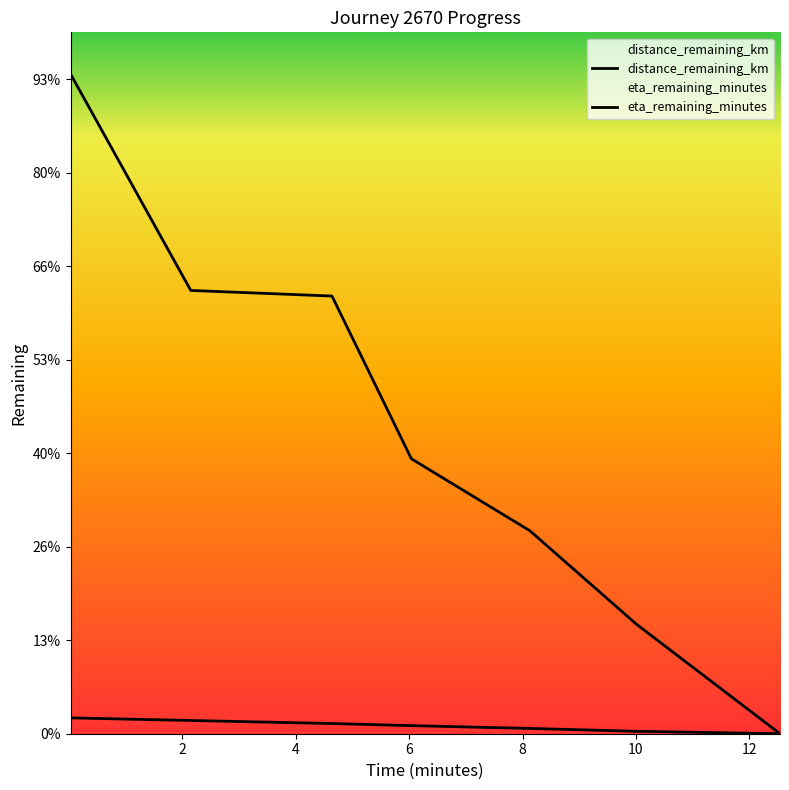

True or false: distance_remaining_km has more than 1 points higher than both neighbors.

False